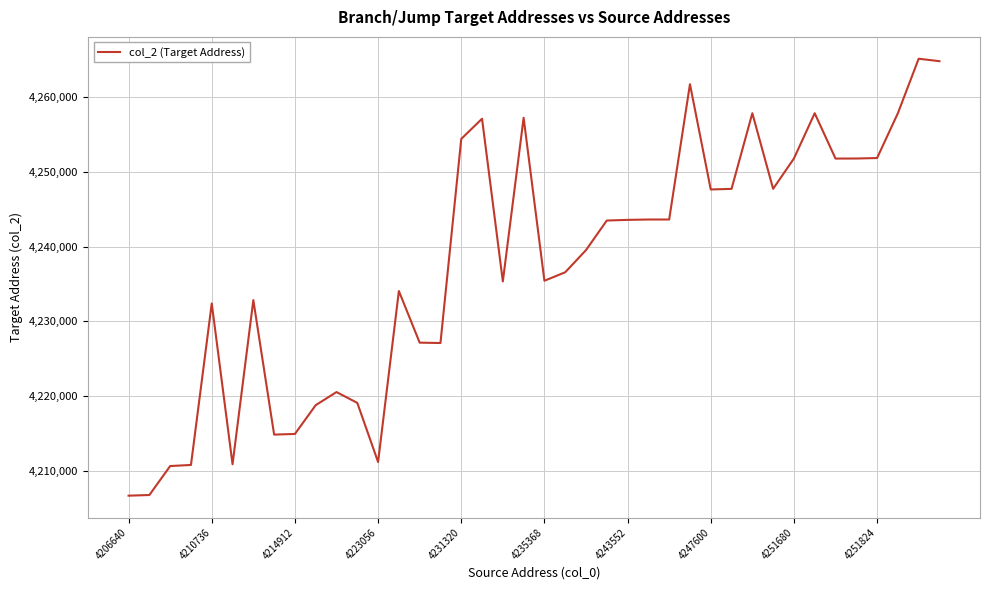

What is the smallest value displayed?

4206664